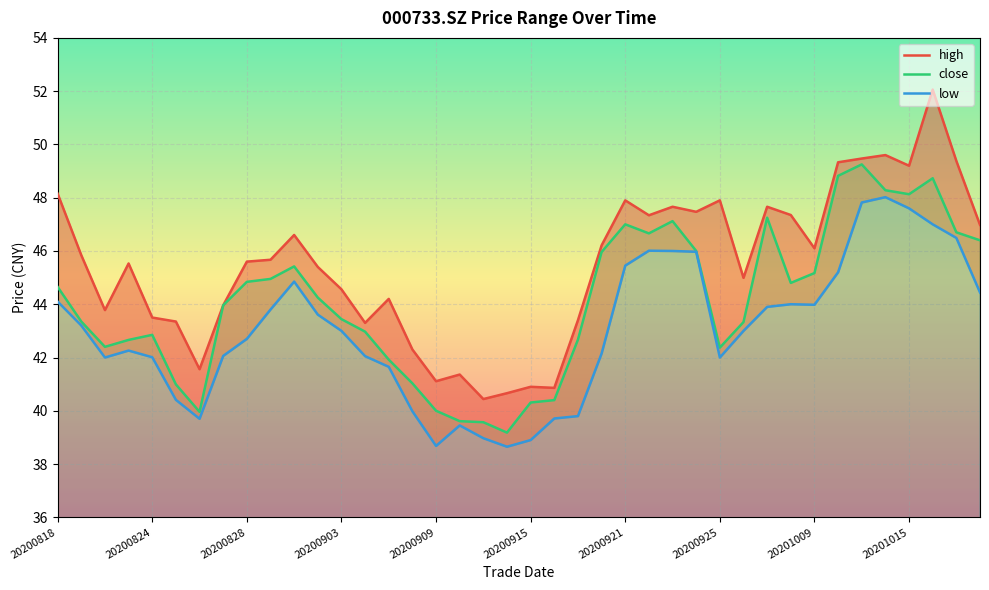

Is it true that high equals 60.2 at 20200827?

False